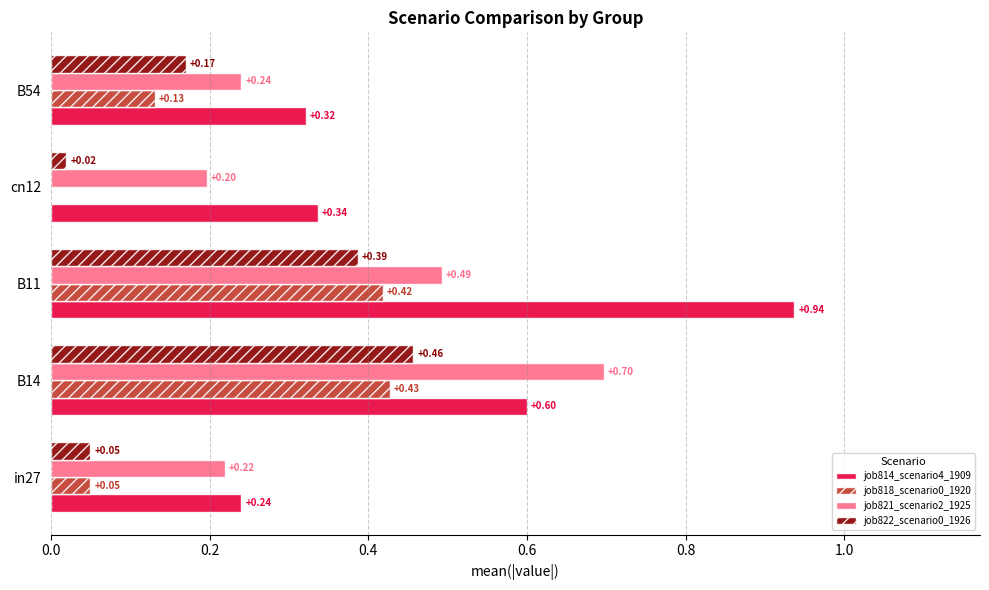

Which series changed the most between in27 and B14?

job821_scenario2_1925